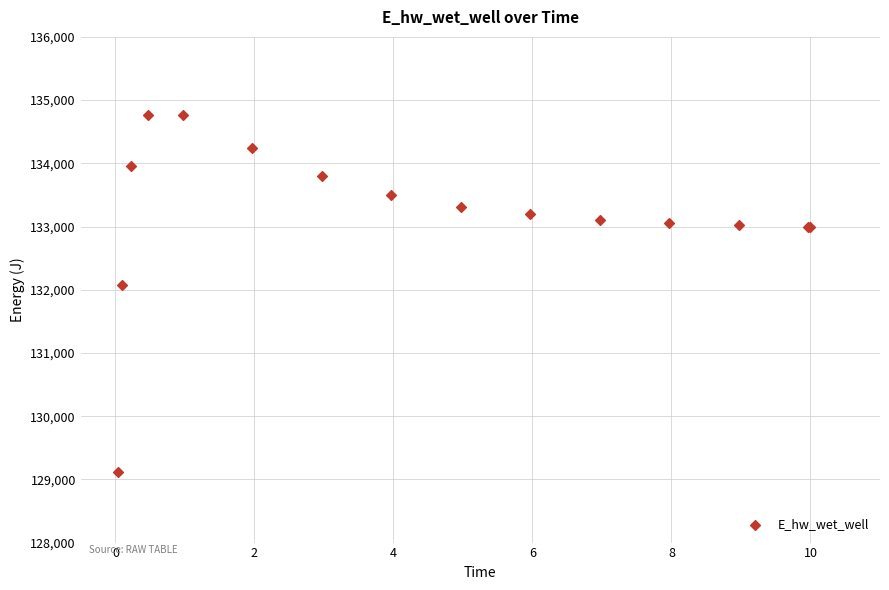

What Y value in the scatter plot is closest to 131947?

132070.7